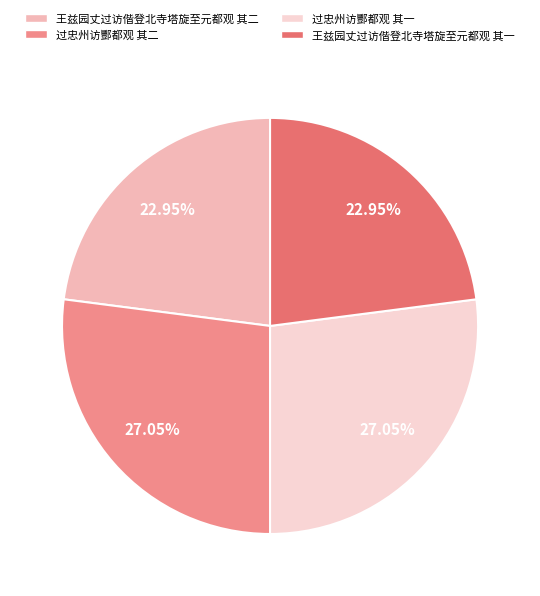

Which category has the smallest portion of the pie?

王兹园丈过访偕登北寺塔旋至元都观 其一